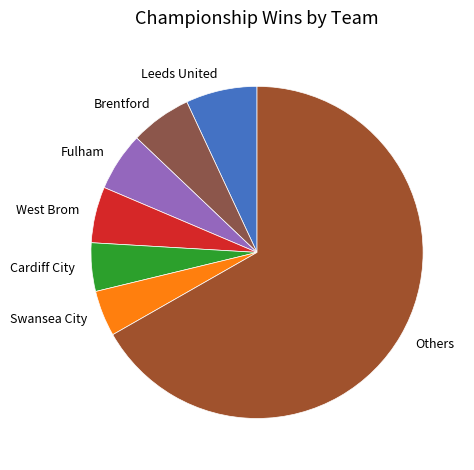

Which category has the biggest portion of the pie?

Others